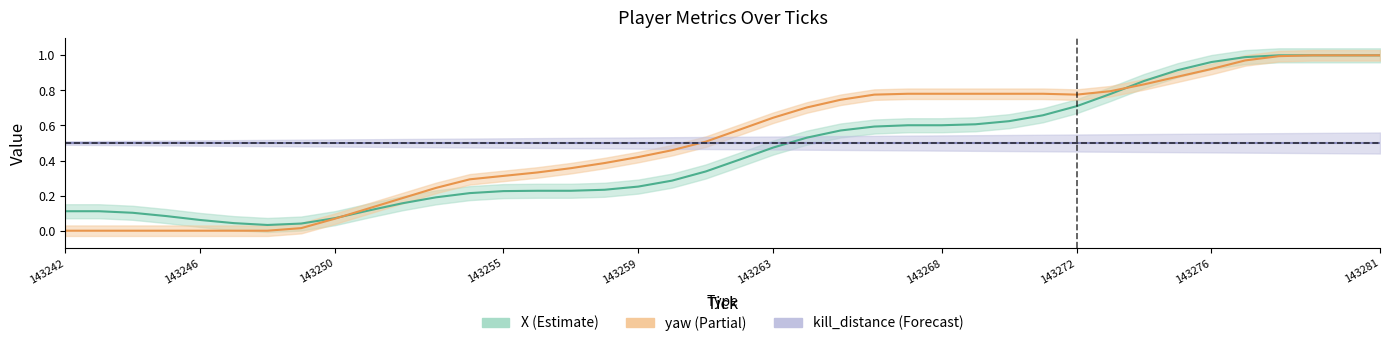

What is the sum of all yaw values?

20.2